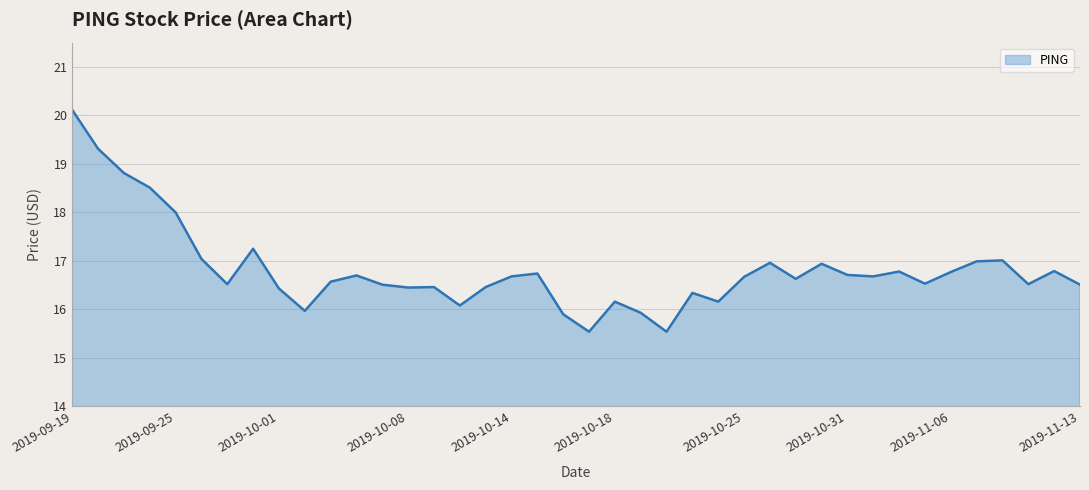

True or false: the data has more than 1 interior local peaks.

True